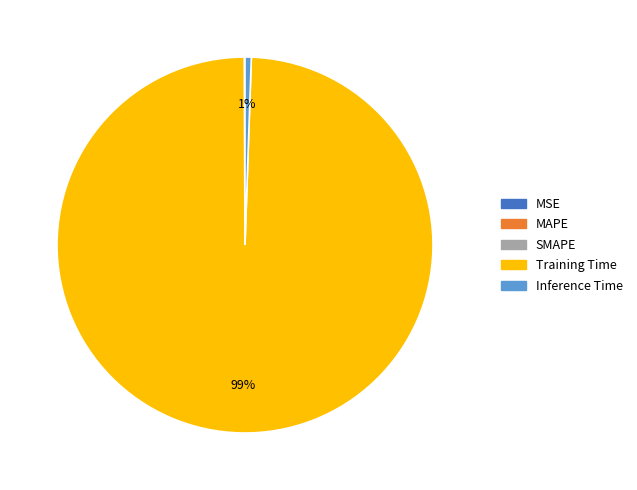

True or false: Training Time accounts for 89% of the total.

False